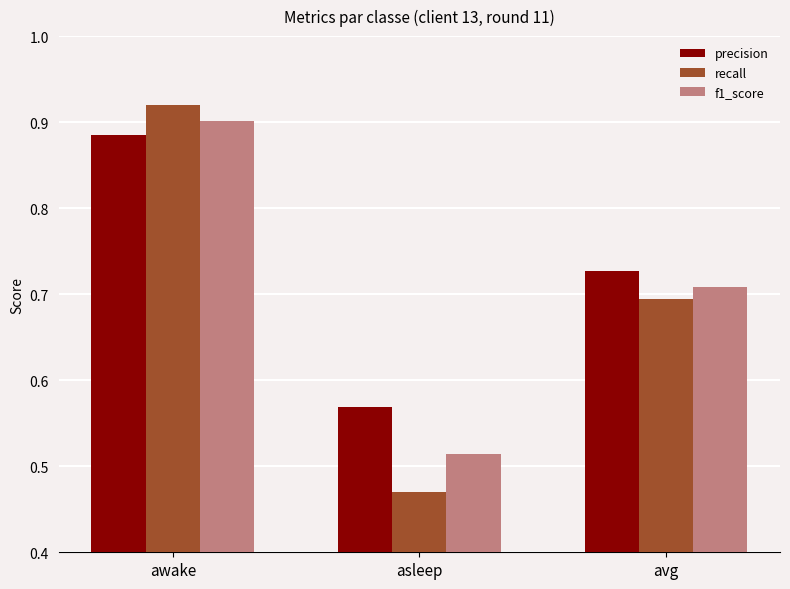

Which series has the largest total across all categories?

precision